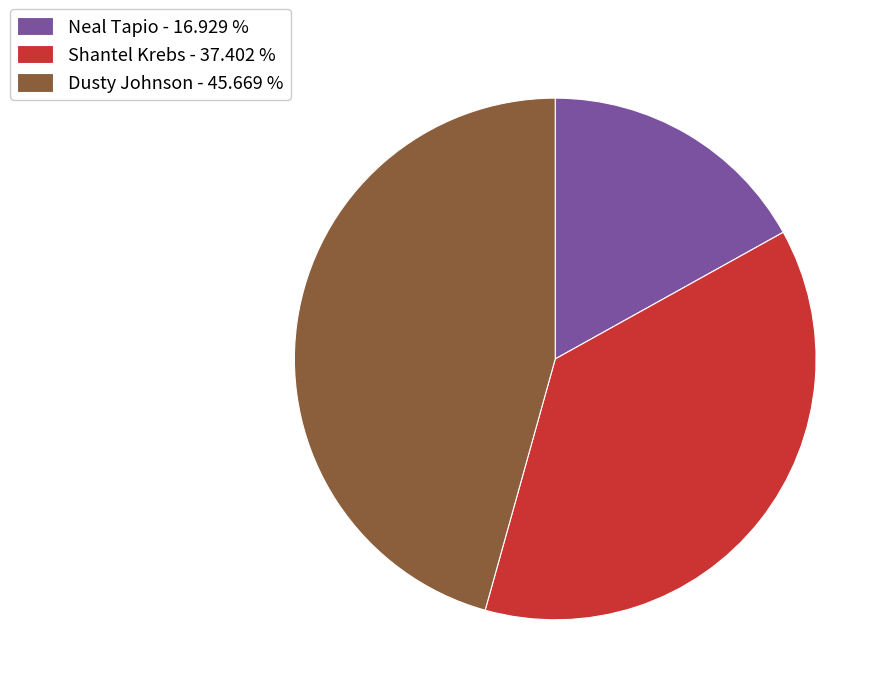

Do Dusty Johnson - 45.669 % and Shantel Krebs - 37.402 % together represent more than half of the pie?

Yes